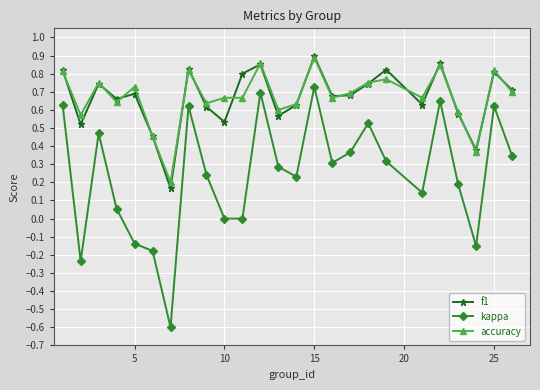

How many data points does each series have?

25